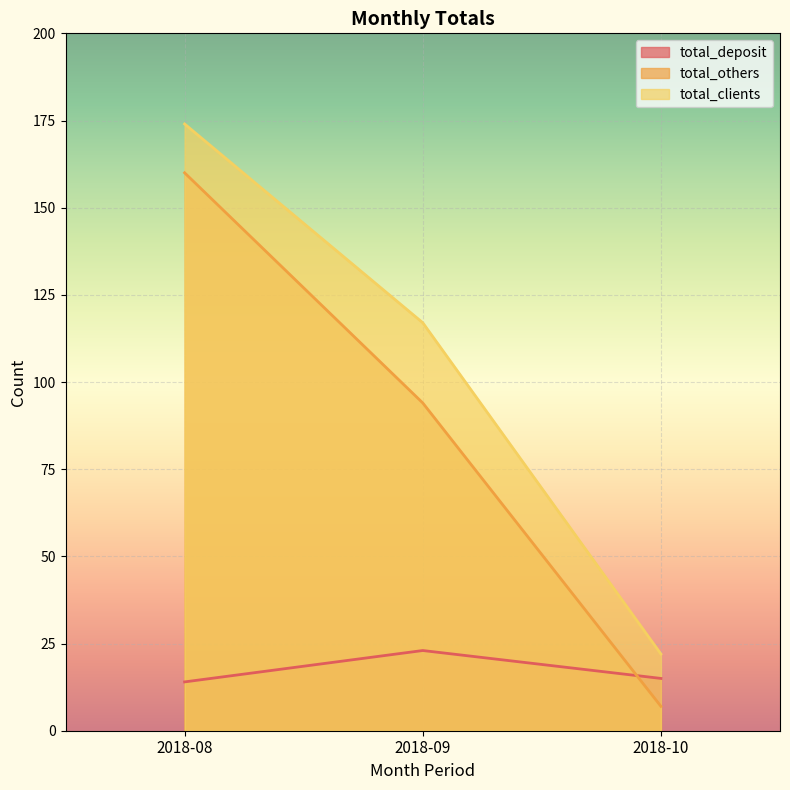

What is the value of the total_deposit point at the 1st from the left?

14